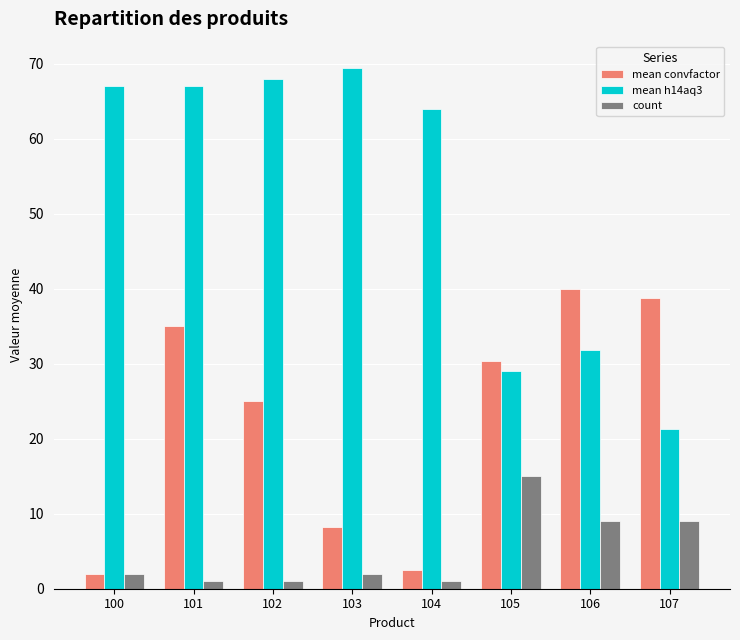

What is the sum of the count values at 103 and 106?

11.0